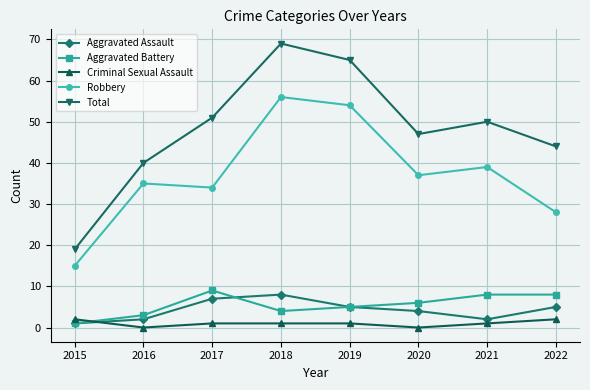

True or false: Total and Criminal Sexual Assault intersect in this chart.

False